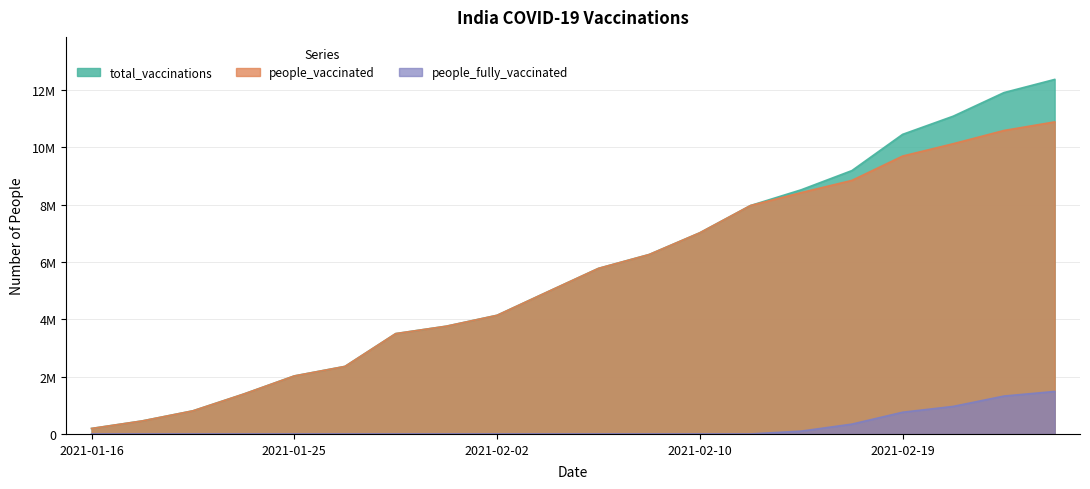

Rank the categories by total_vaccinations value from highest to lowest.

2021-02-24, 2021-02-23, 2021-02-21, 2021-02-19, 2021-02-17, 2021-02-15, 2021-02-12, 2021-02-10, 2021-02-08, 2021-02-06, 2021-02-04, 2021-02-02, 2021-01-31, 2021-01-29, 2021-01-27, 2021-01-25, 2021-01-22, 2021-01-20, 2021-01-18, 2021-01-16